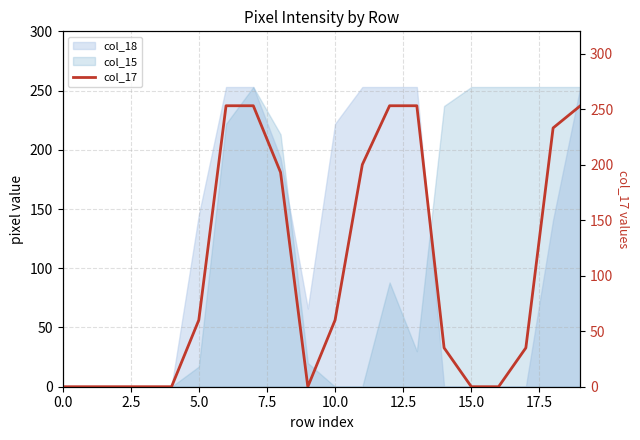

The chart shows a value of 122 at 19. True or false?

False